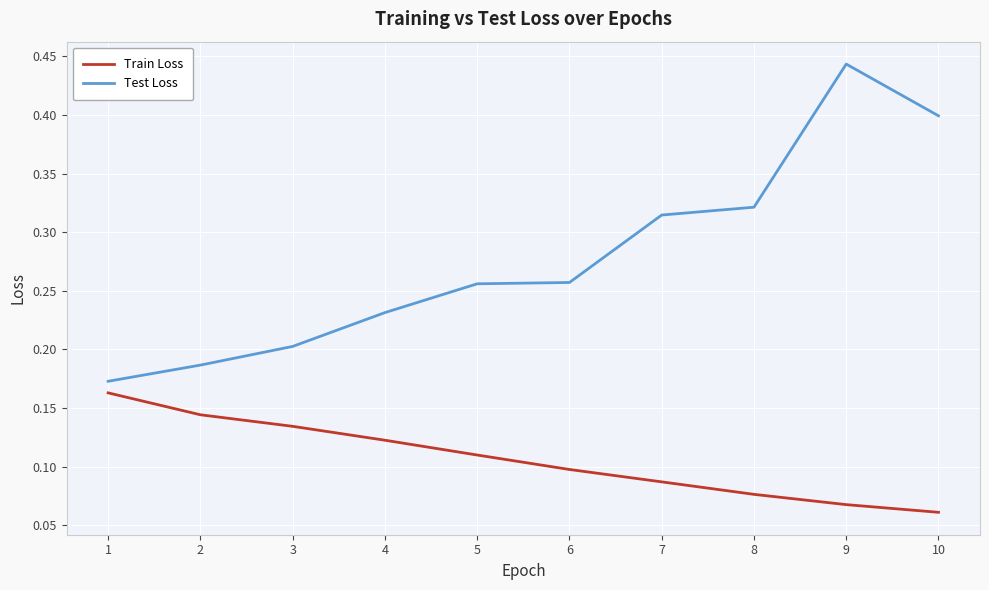

How many Test Loss values are between 0 and 1?

10